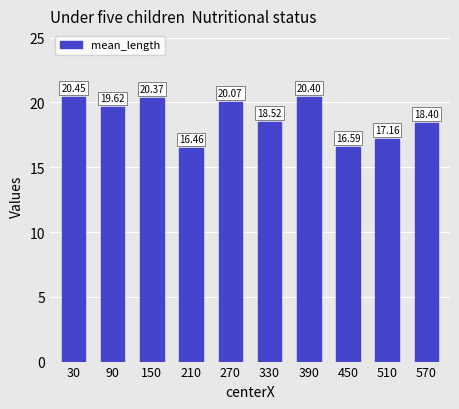

What is the average value?

18.8